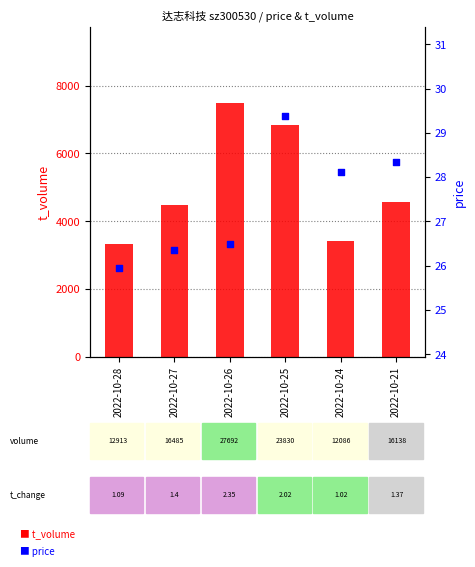

Which series has the largest total across all categories?

t_volume